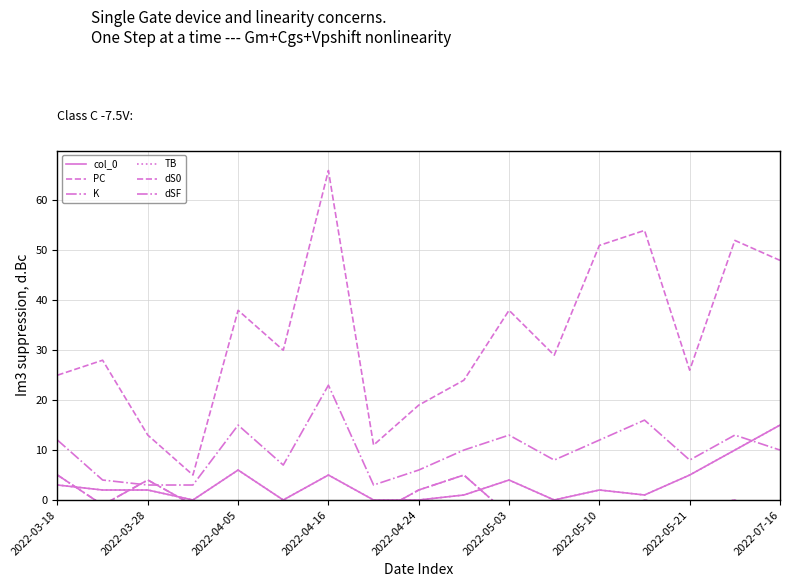

True or false: K and PC intersect in this chart.

False